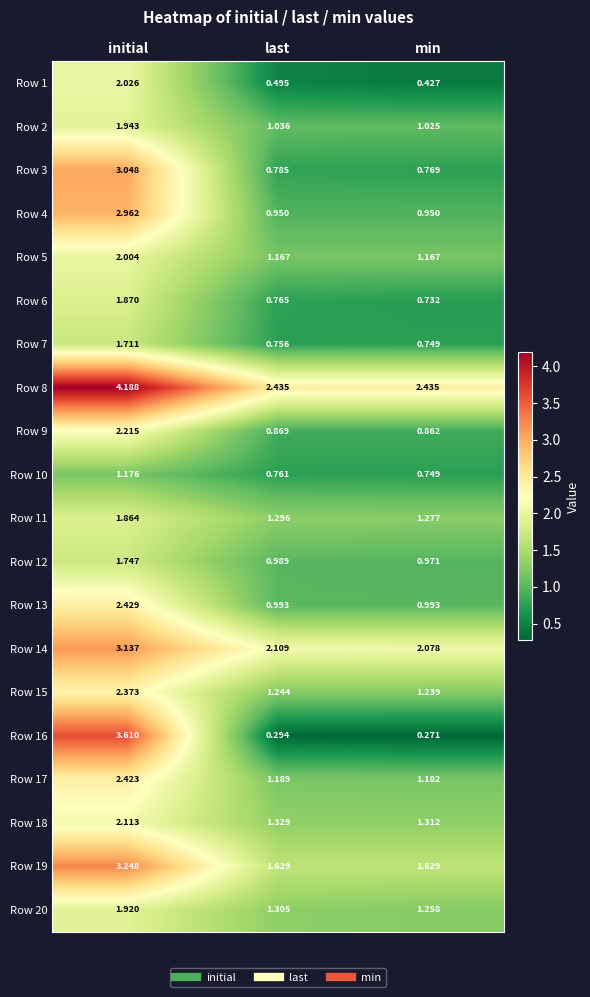

Where is Row 11 nearest to the value 1?

min